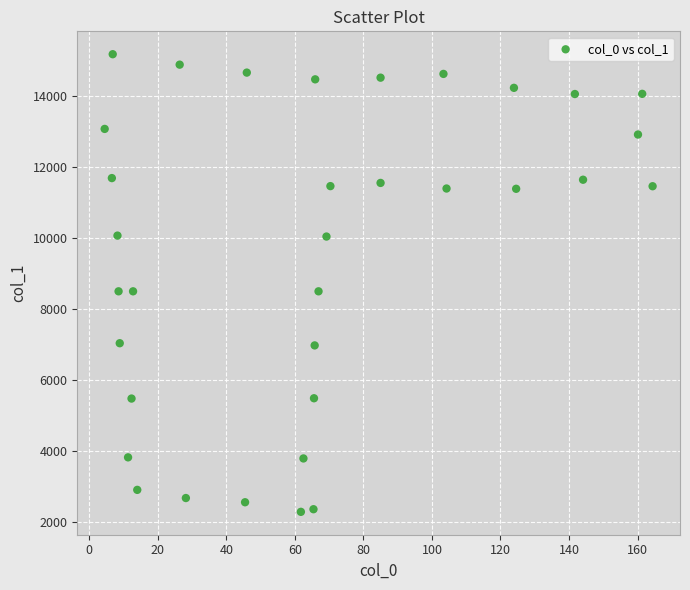

What is the range of Y values (max minus min)?

12900.1